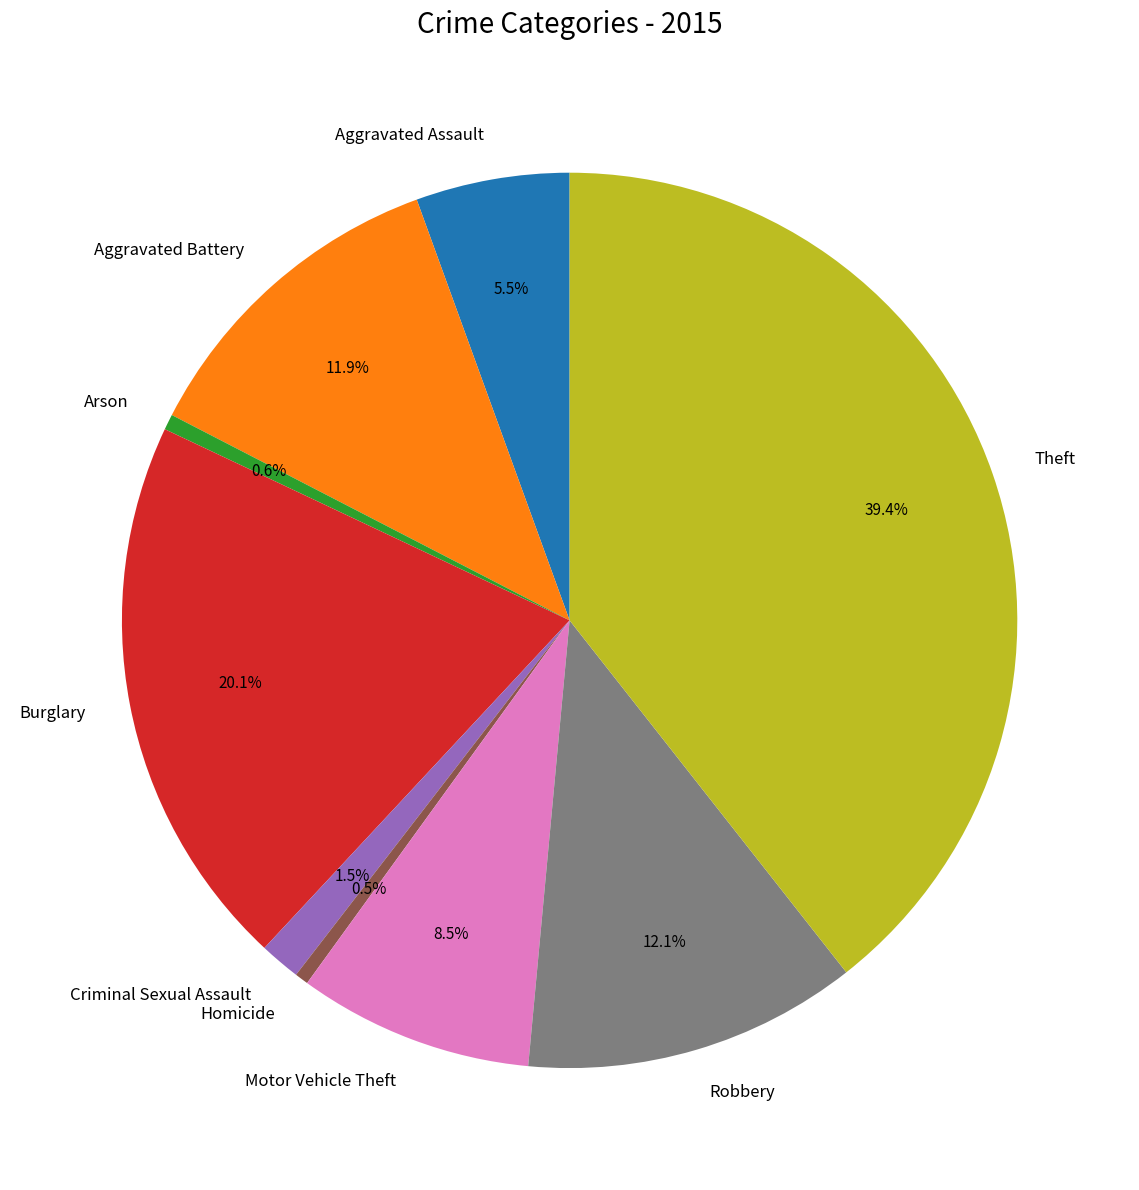

Is the sum of Arson and Theft greater than half?

No